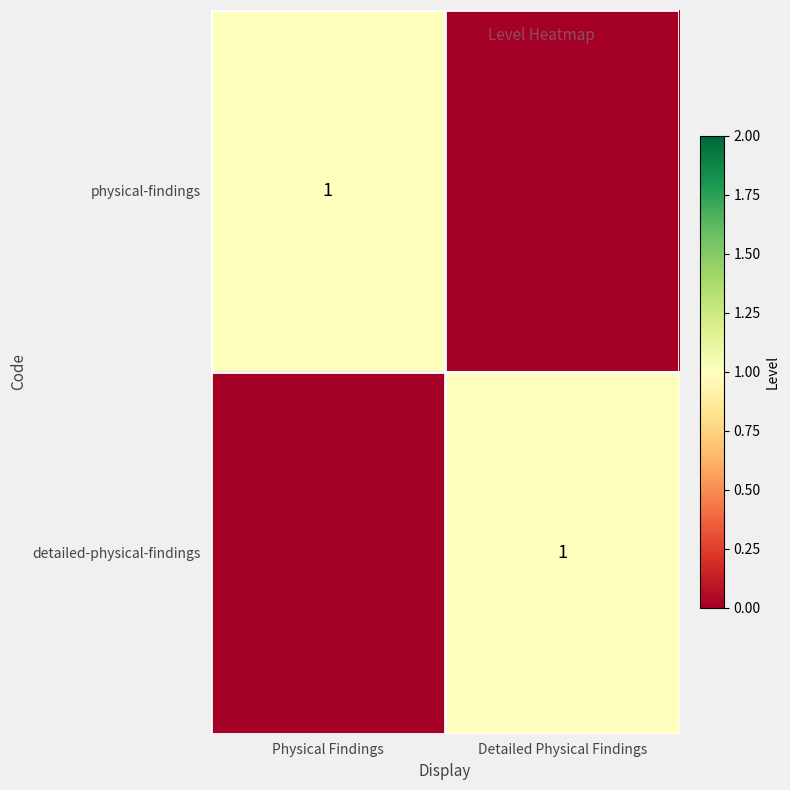

Which has a higher value, Physical Findings or Detailed Physical Findings?

Physical Findings